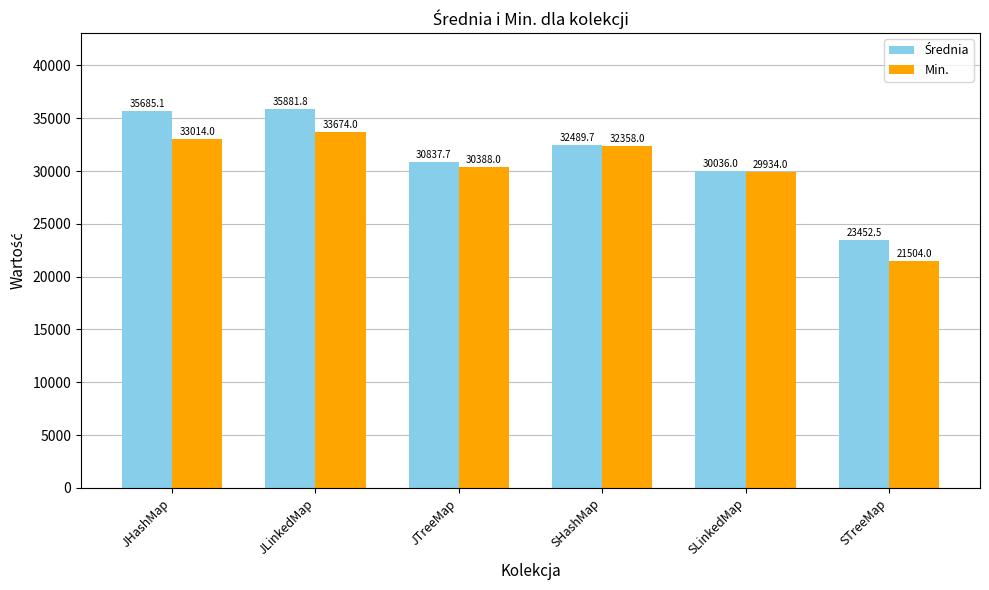

How many series are shown in this chart?

2